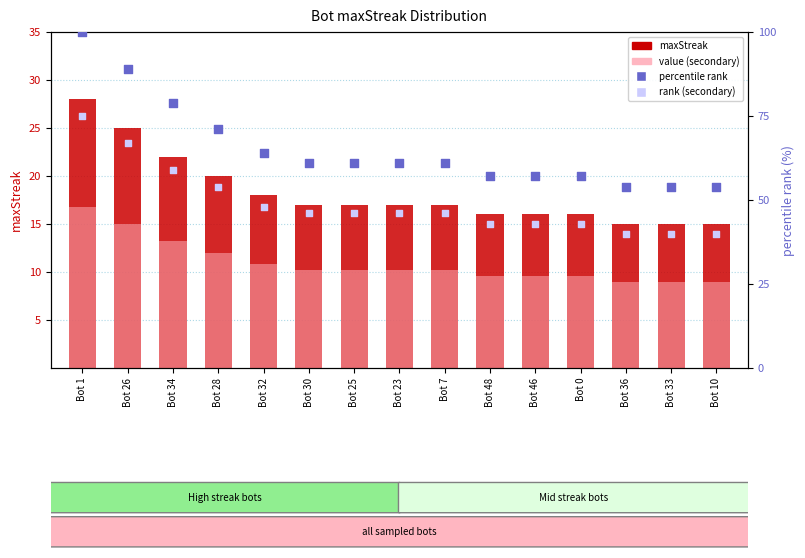

What are all the series names shown in the legend?

maxStreak, value (secondary), percentile rank, rank (secondary)